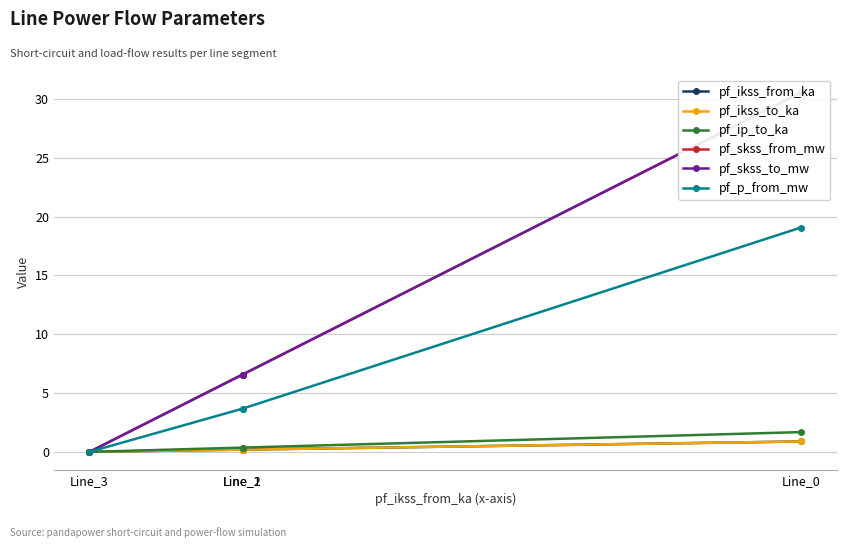

What is the maximum value shown in the chart?

30.6